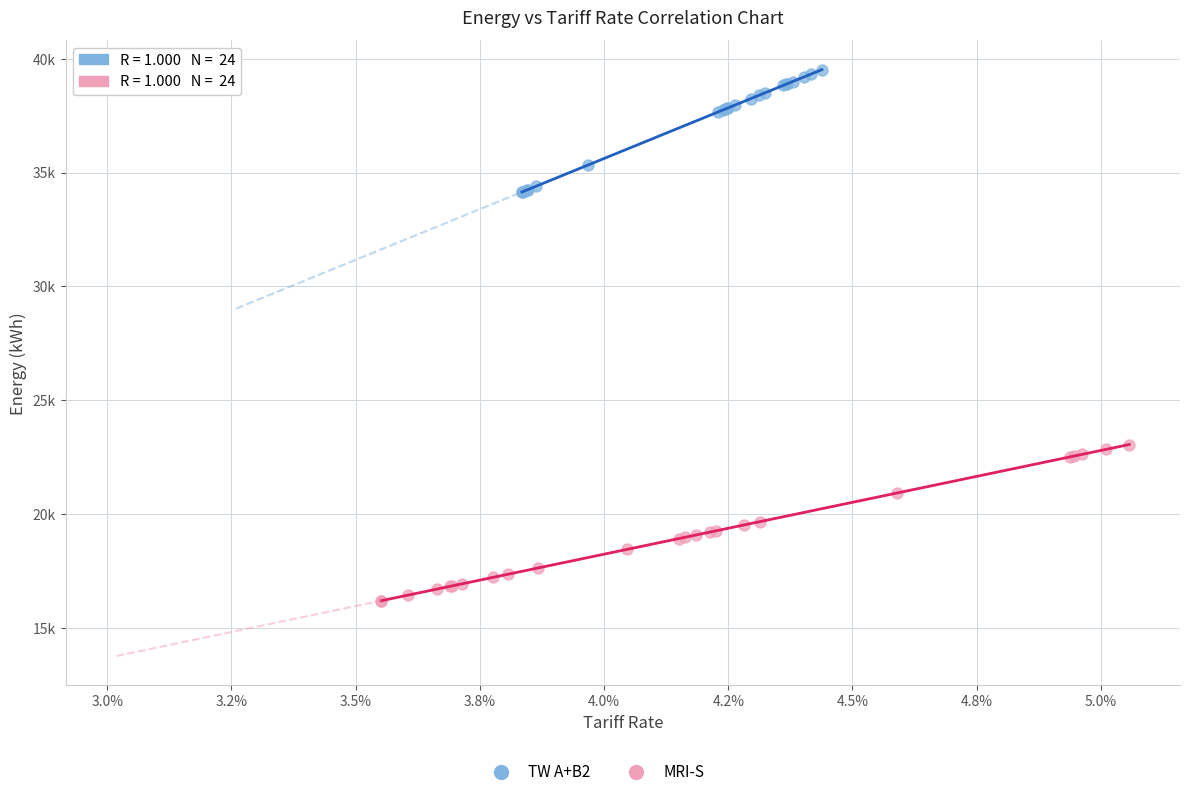

Which series contains the lowest Y value?

MRI-S